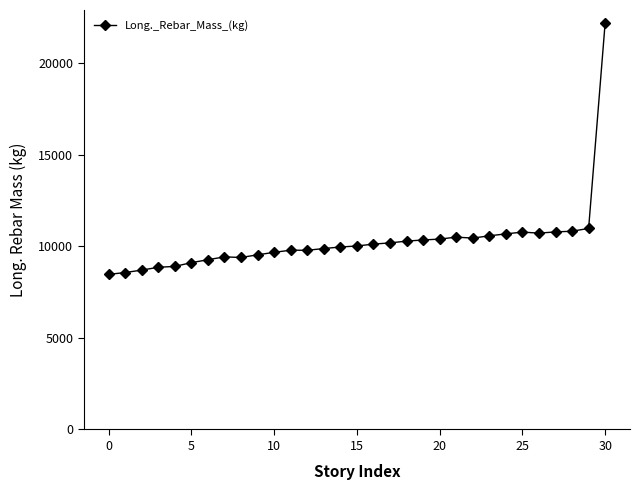

What is the average value?

10300.5